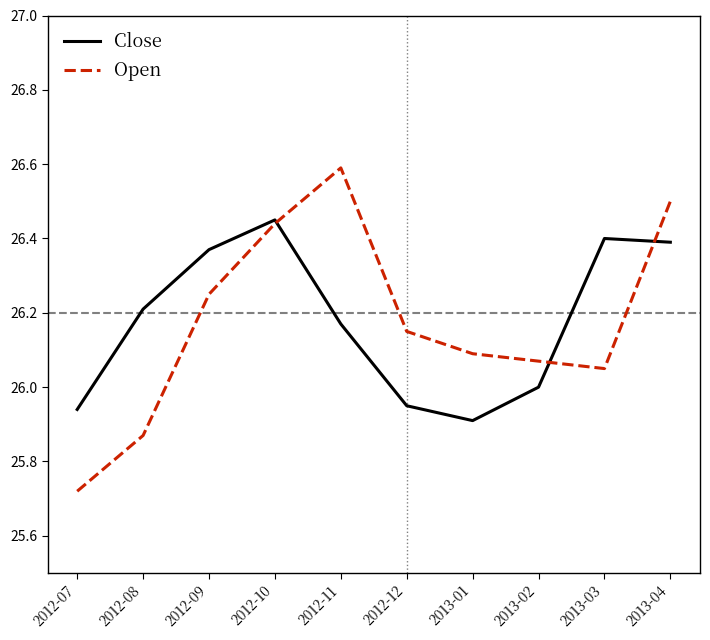

Does the chart have visible grid lines?

No